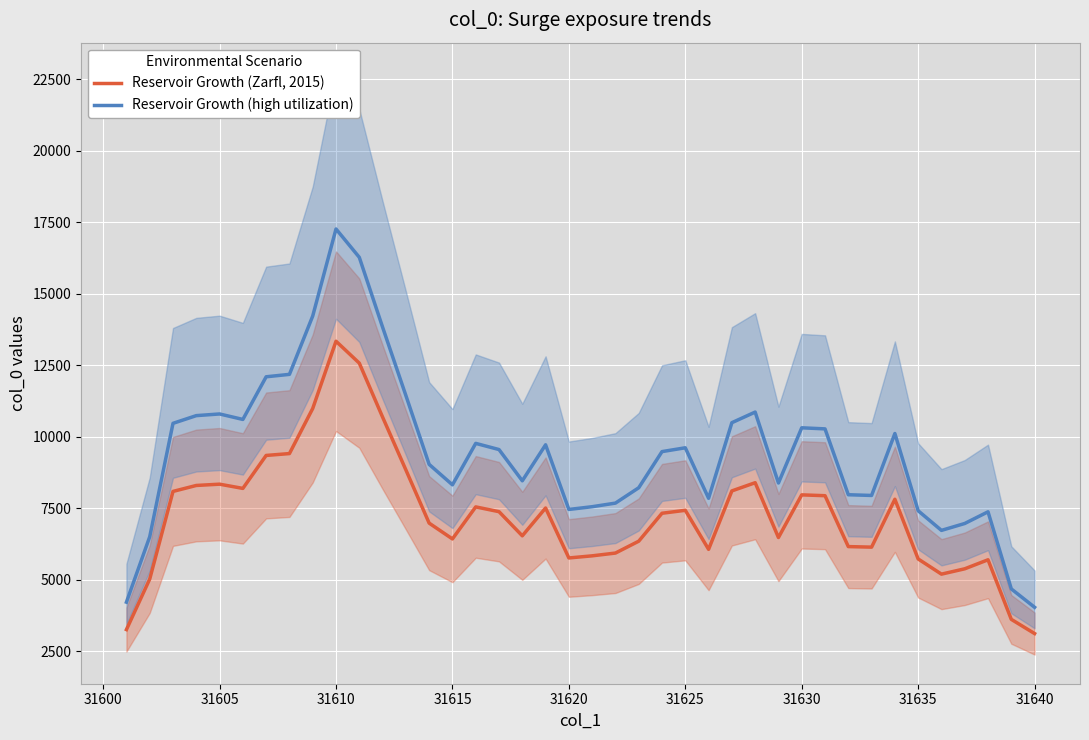

What is the minimum value for Reservoir Growth (Zarfl, 2015)?

3121.7